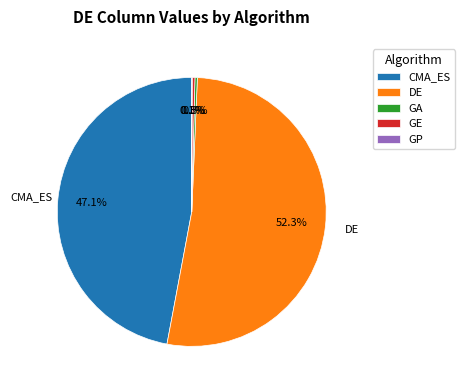

What portion of the pie excludes GA?

99.7%